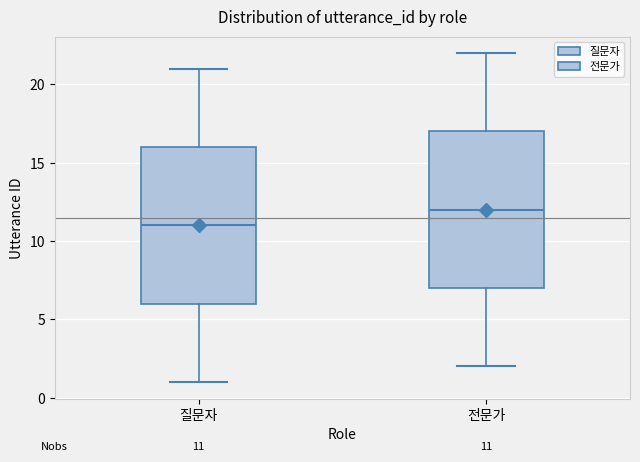

Which box has the highest median line?

전문가